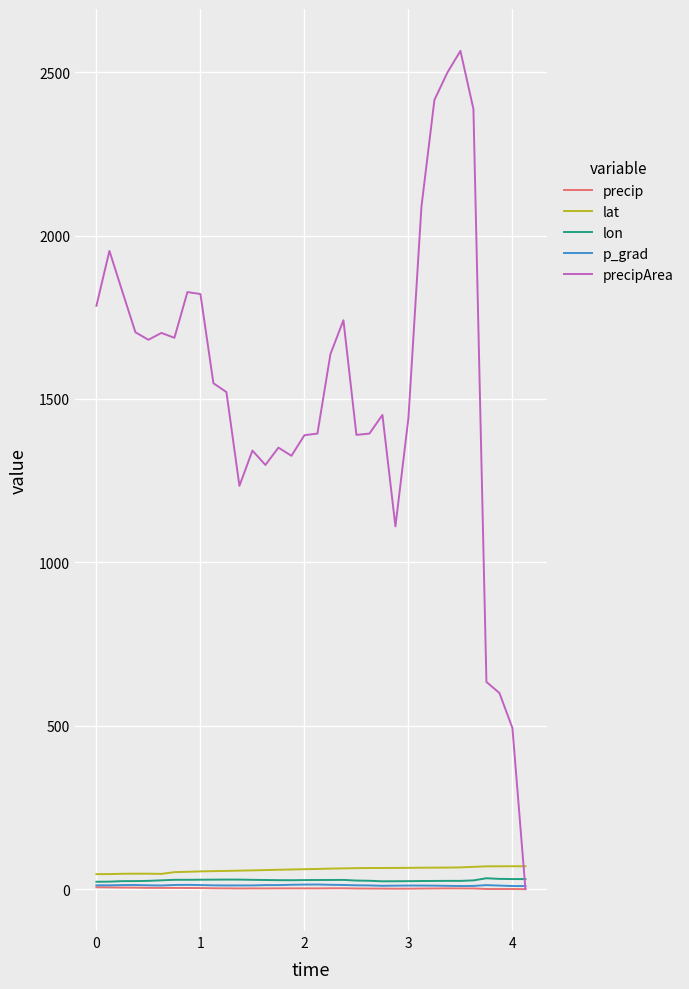

Which series has the widest spread of values?

precipArea